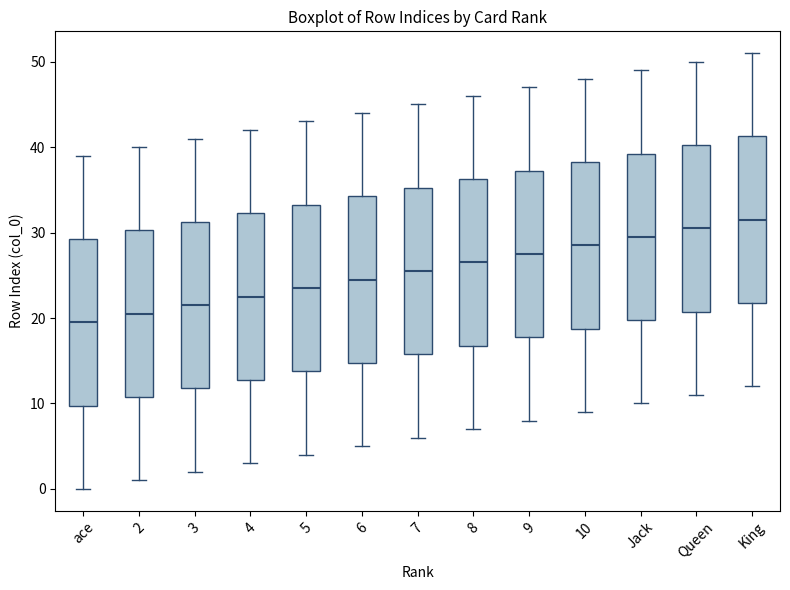

Which box has the lowest median line?

ace